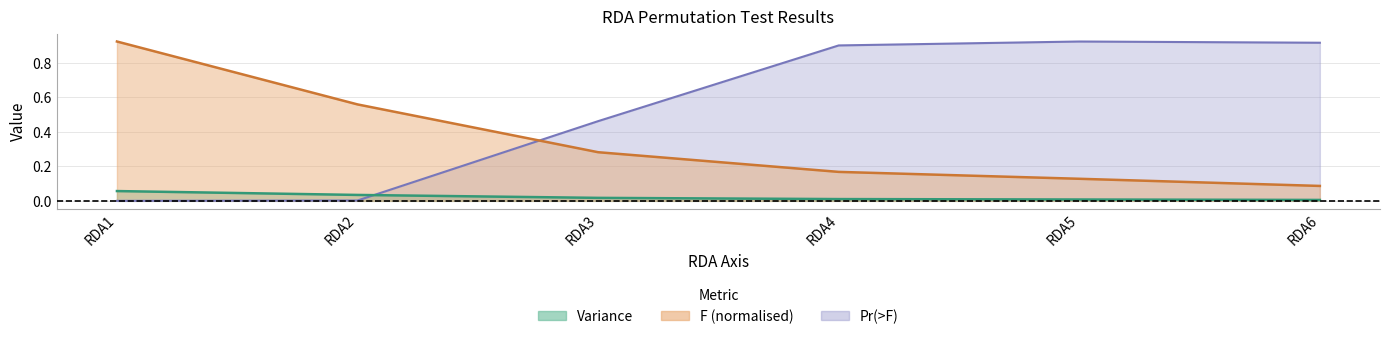

True or false: Variance has a value of 0.0 at RDA2.

False